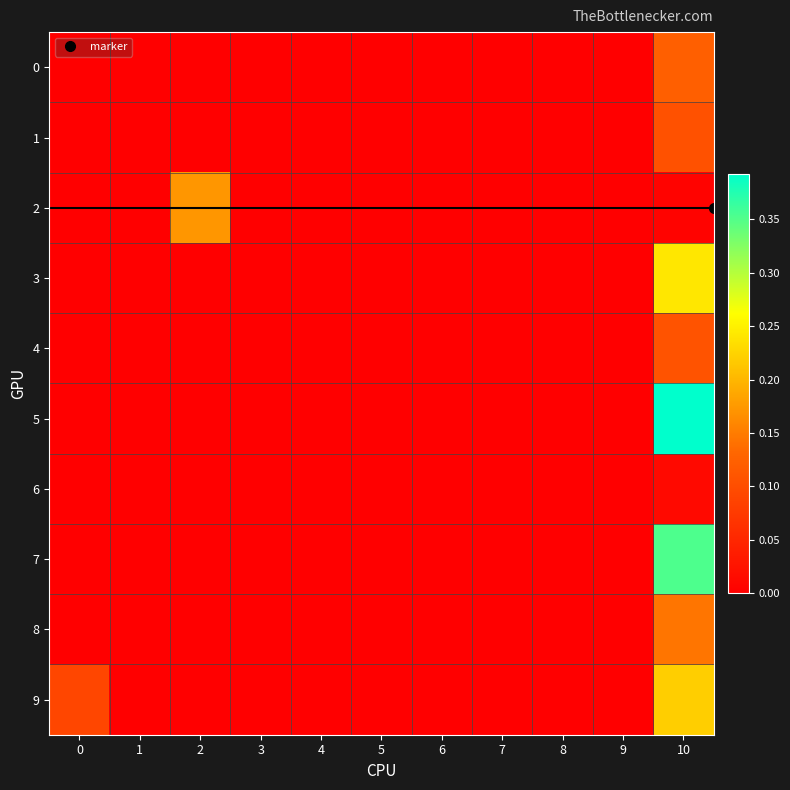

Which series has the widest spread of values?

5